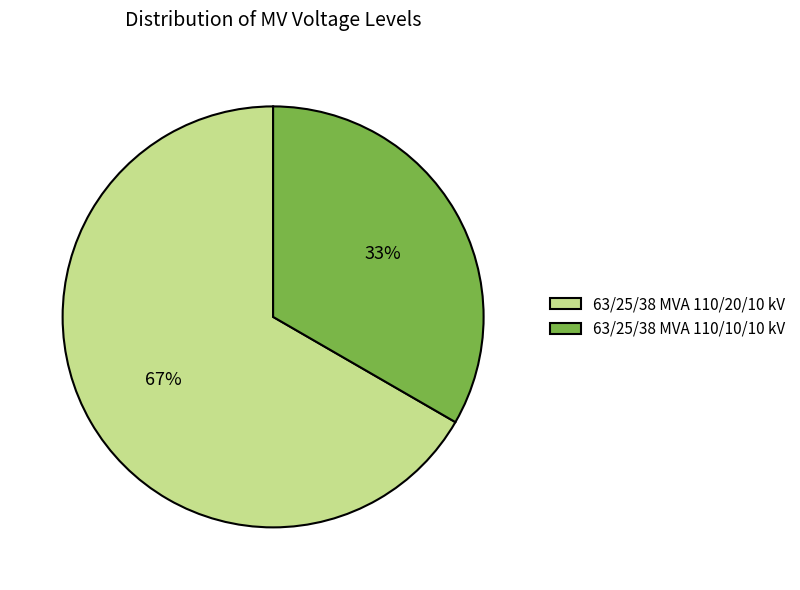

To the nearest percent, what percentage of the pie is 63/25/38 MVA 110/10/10 kV?

33%